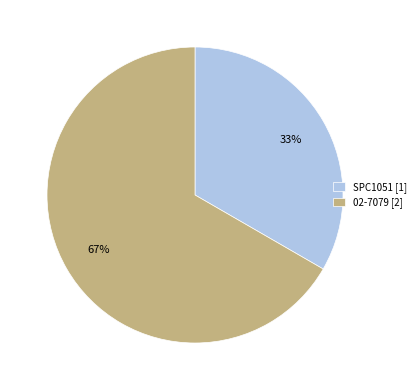

Between SPC1051 [1] and 02-7079 [2], which is larger?

02-7079 [2]